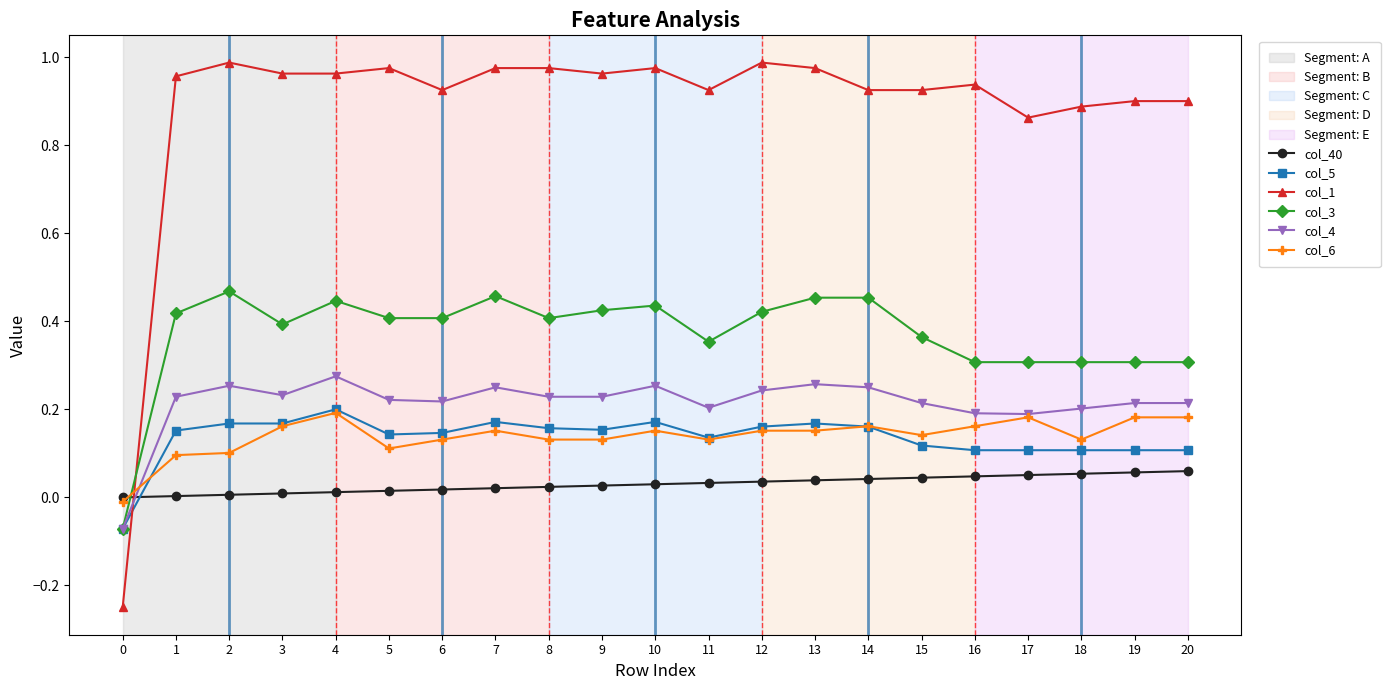

Which series has the widest spread of values?

col_1